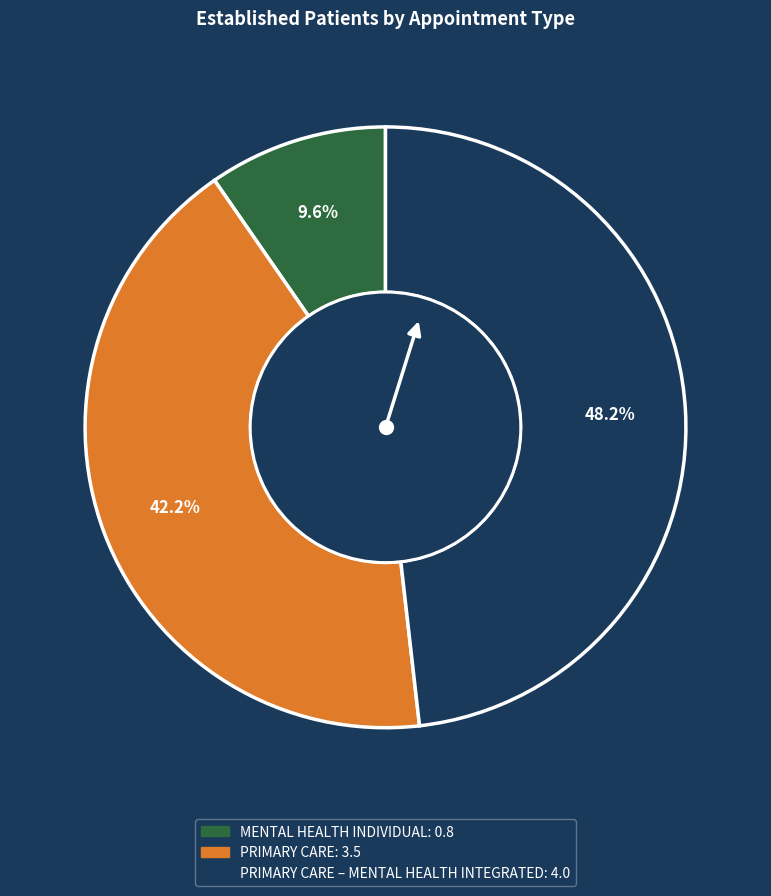

Is there any slice that represents more than half of the pie?

No